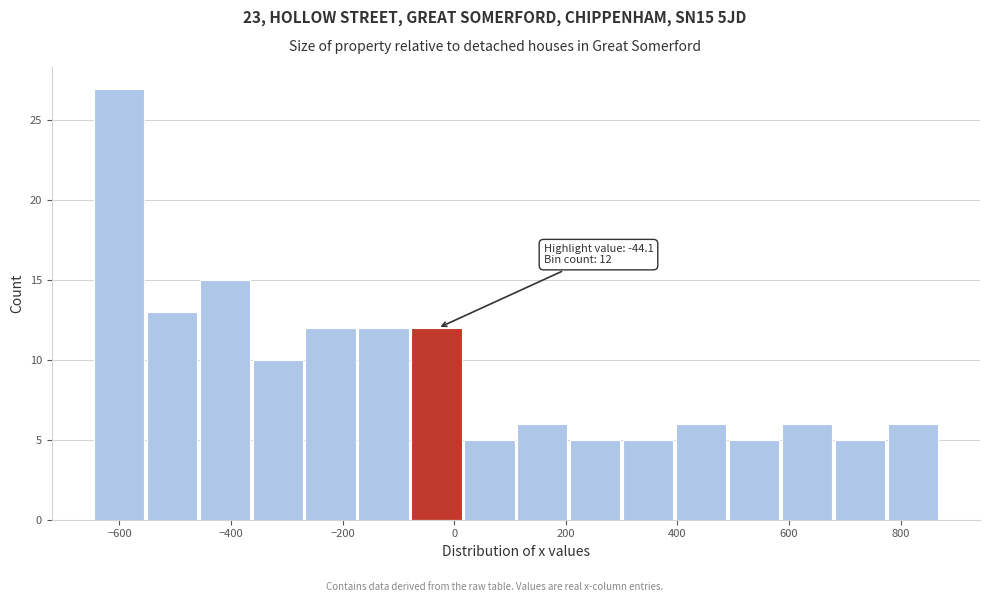

Over which range of the x-axis is the bar tallest?

-640 to -560